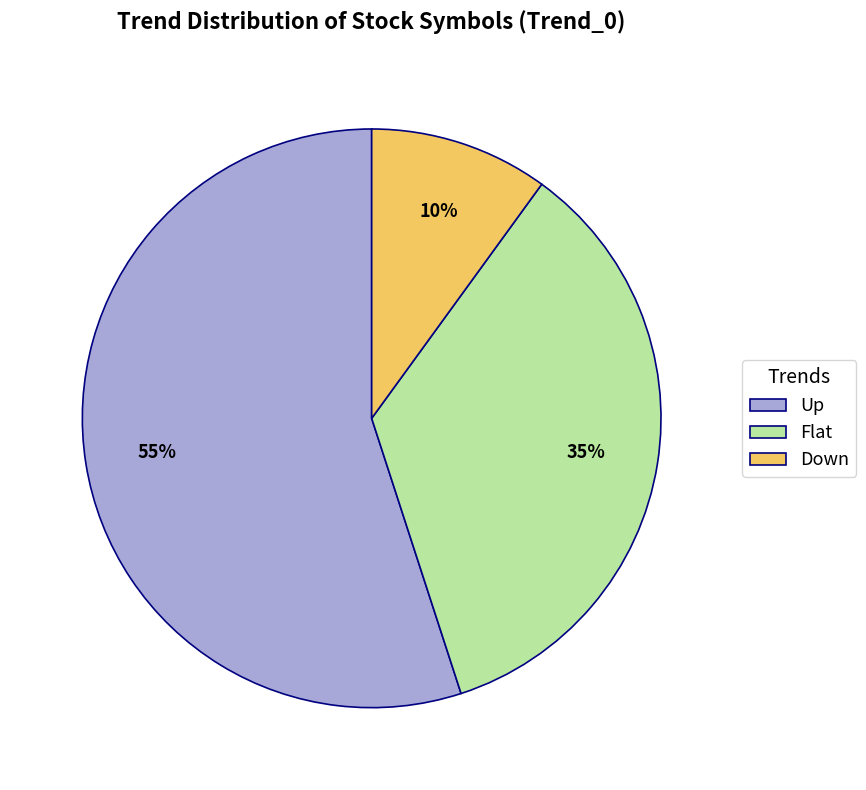

How many slices are in this pie chart?

3